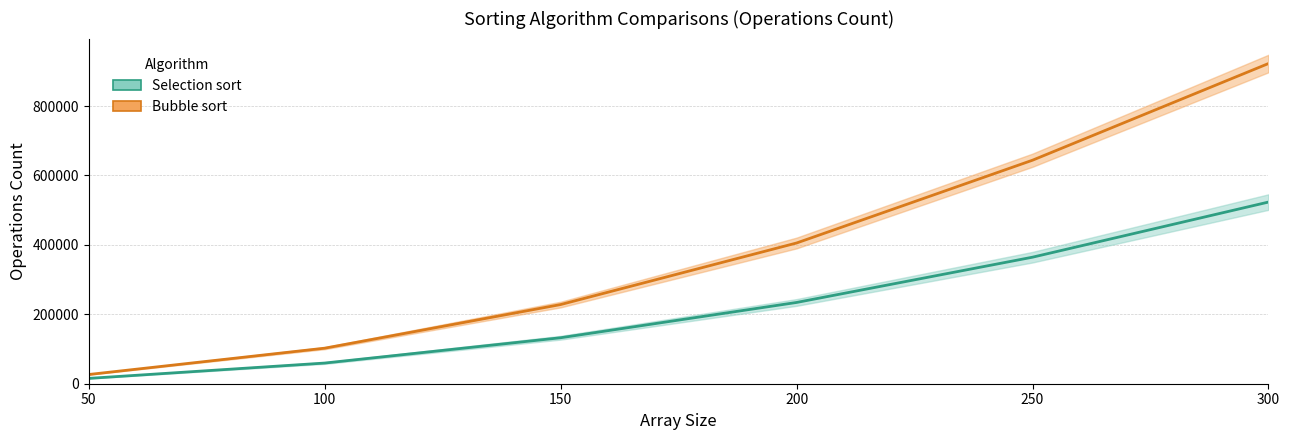

Is it true that Selection - midline equals 922181 at 300?

False